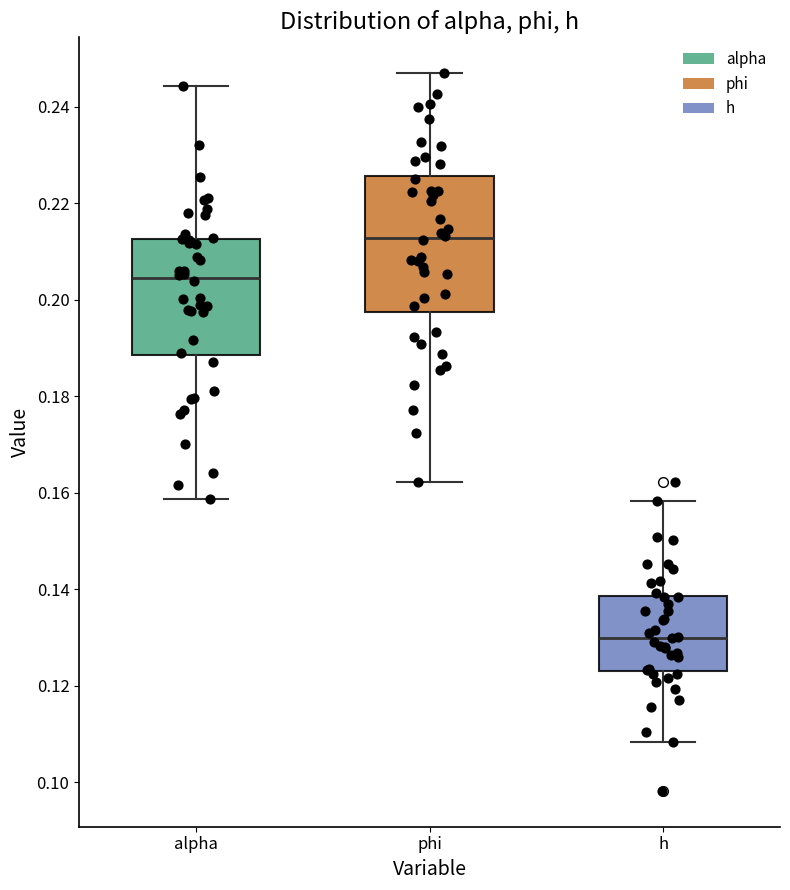

Reading left to right, transcribe this box plot: for each box, give where its median line is, the range the box spans, and where its two whiskers end, as read against the y-axis. The values are not printed on the chart, so give them approximately, as read against the axis.

alpha: median 0.204, box 0.188 to 0.212, whiskers 0.158 to 0.244
phi: median 0.212, box 0.198 to 0.226, whiskers 0.162 to 0.246
h: median 0.130, box 0.124 to 0.138, whiskers 0.108 to 0.158